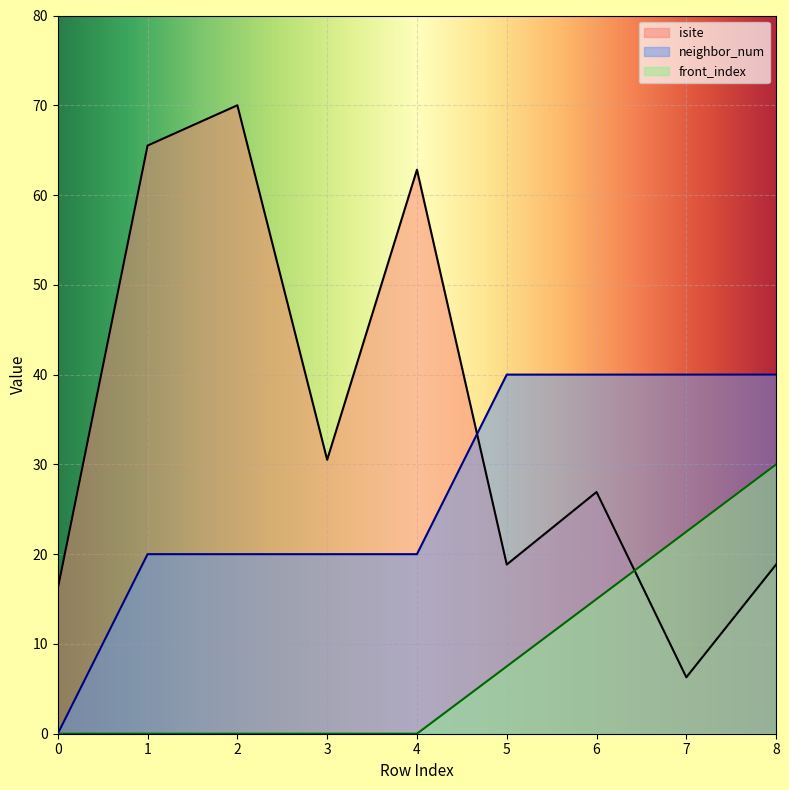

Which series has the largest total across all categories?

isite